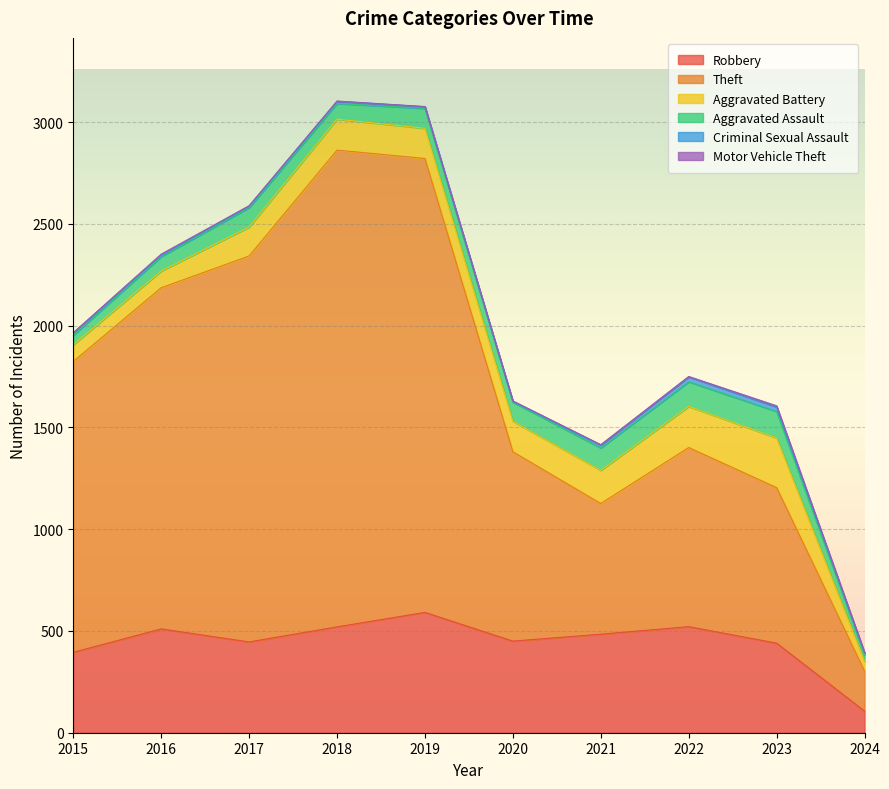

At 2016, list the series in order from smallest to largest.

Motor Vehicle Theft, Criminal Sexual Assault, Aggravated Assault, Aggravated Battery, Robbery, Theft